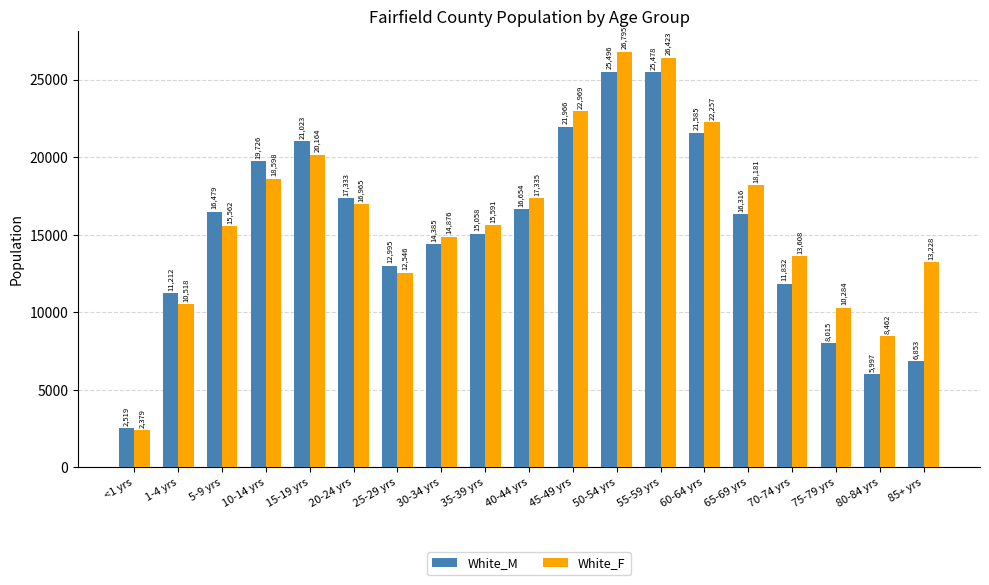

Are the bars horizontal?

No